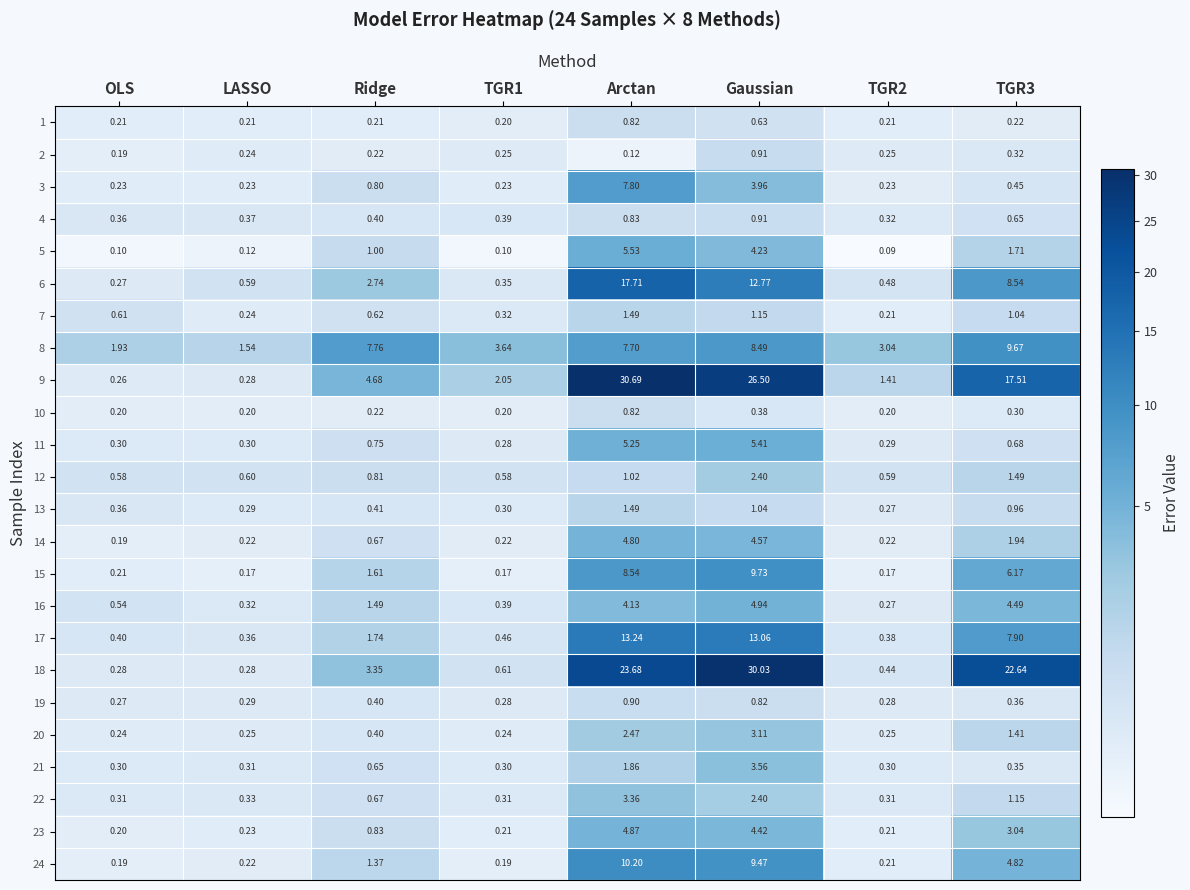

Is the value of 1 at TGR3 greater than the value of 16 at Arctan?

No